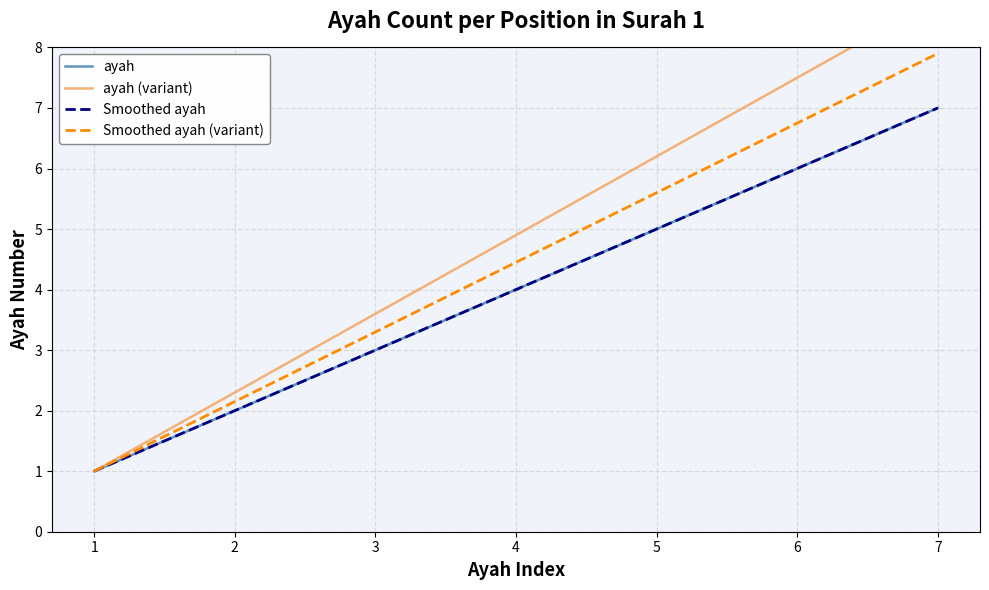

At which category is the sum across all series the highest?

7